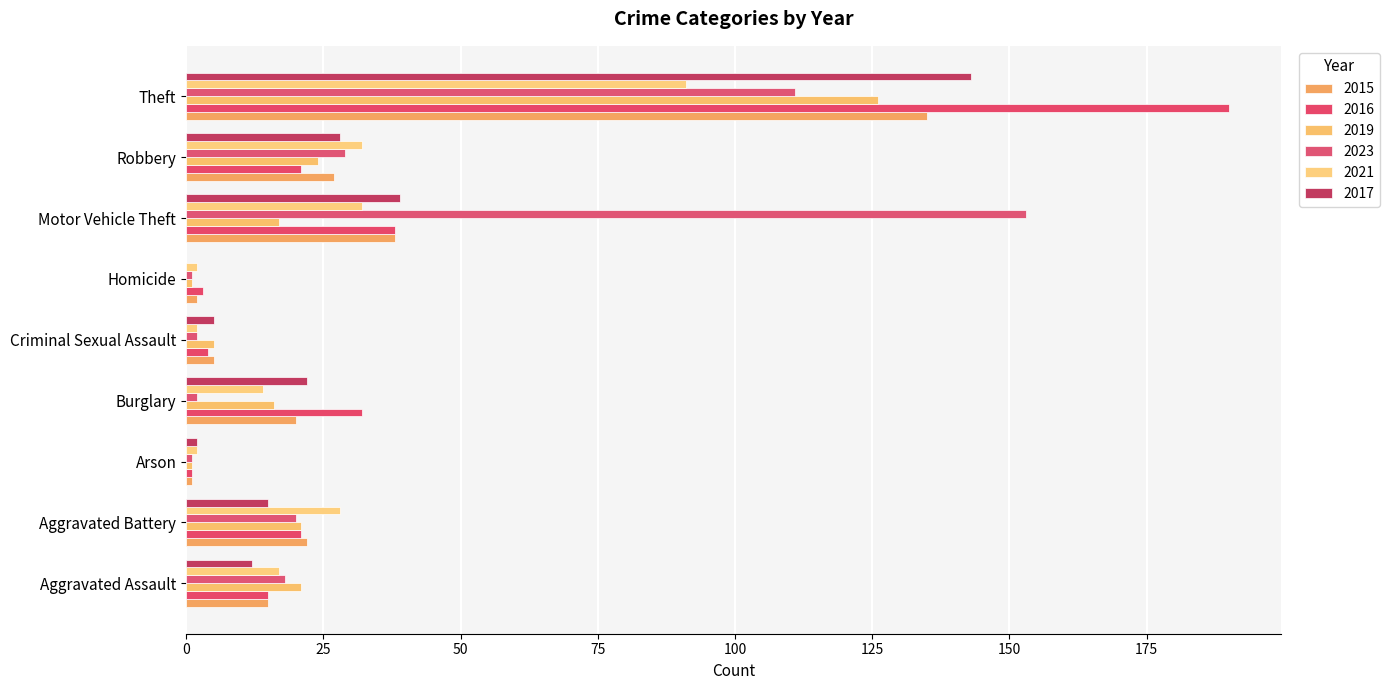

Is it true that 2019 equals 4 at Aggravated Assault?

False